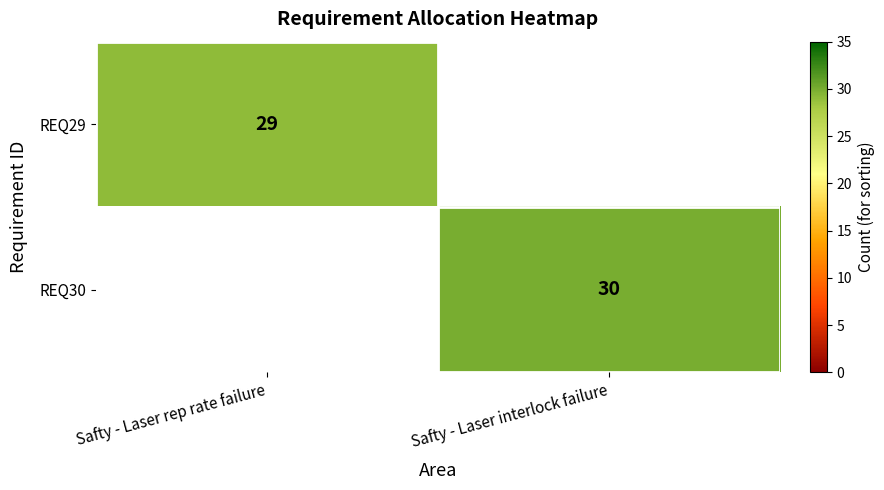

The REQ30 series shows 40 at Safty - Laser interlock failure. True or false?

False